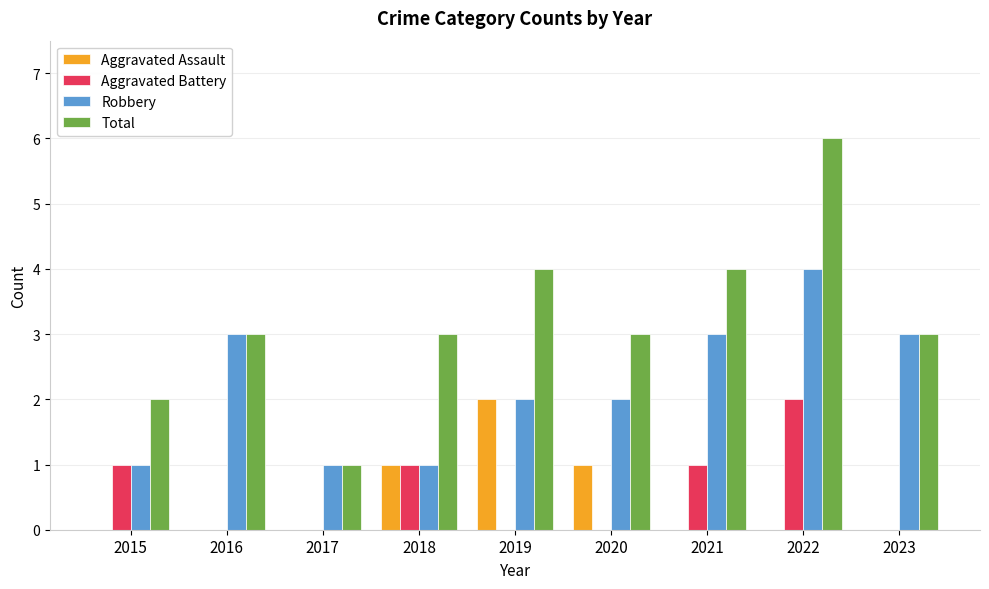

What is the difference between the Total values at 2019 and 2022?

2